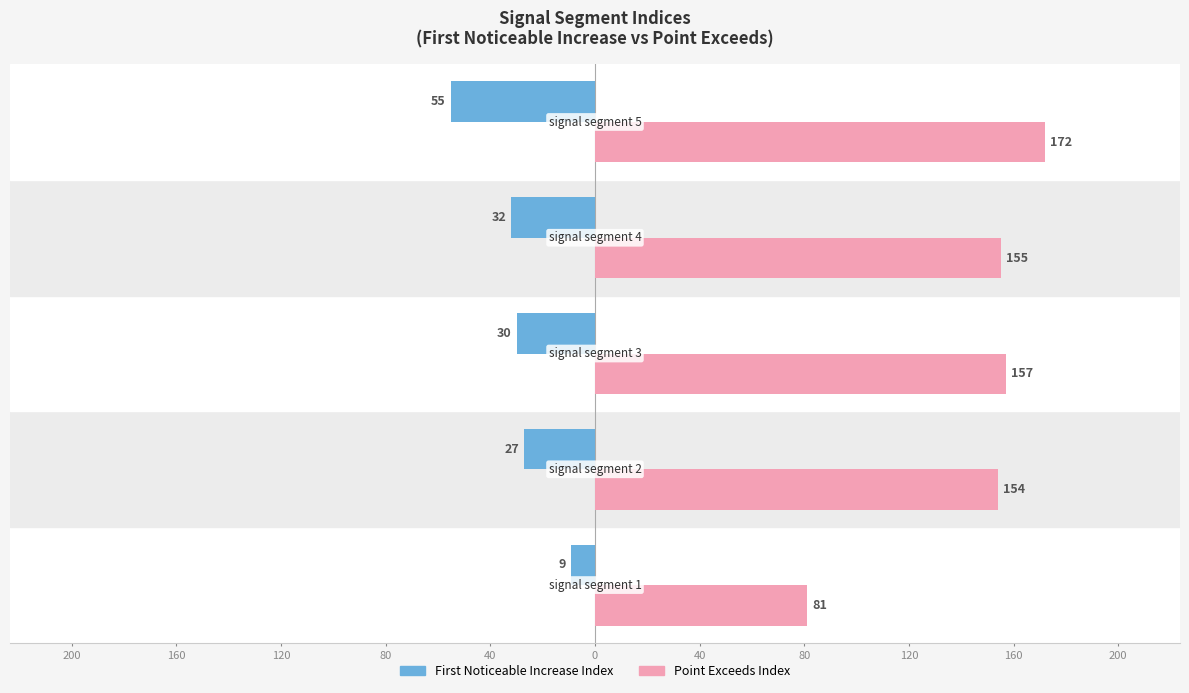

The Point_Exceeds_Index series shows 55 at 200. True or false?

False